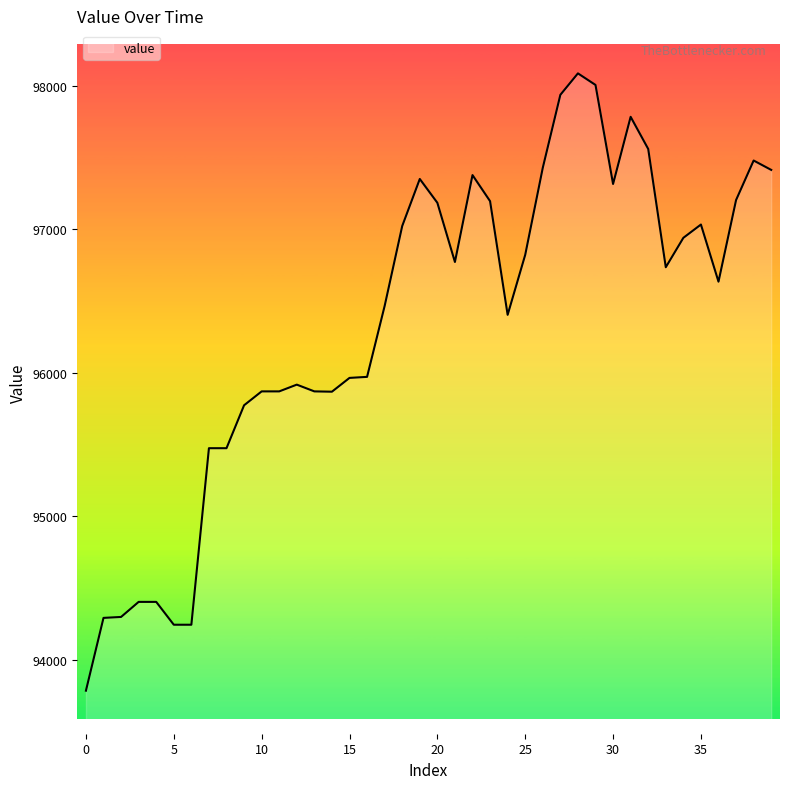

What is the smallest value displayed?

93784.6